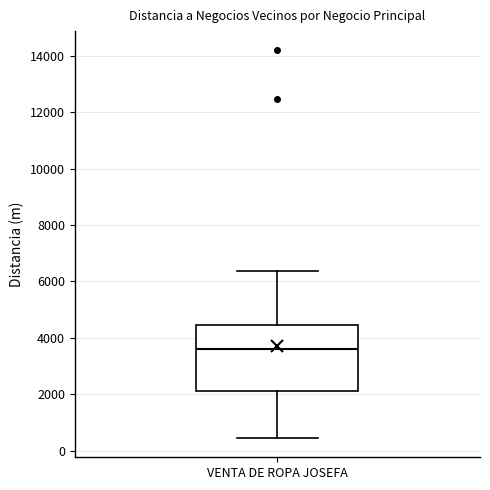

Transcribe this box plot: give where the median line is, the range the box spans, and where the two whiskers end, as read against the y-axis. The values are not printed on the chart, so give them approximately, as read against the axis.

median 3600, box 2200 to 4400, whiskers 400 to 6400